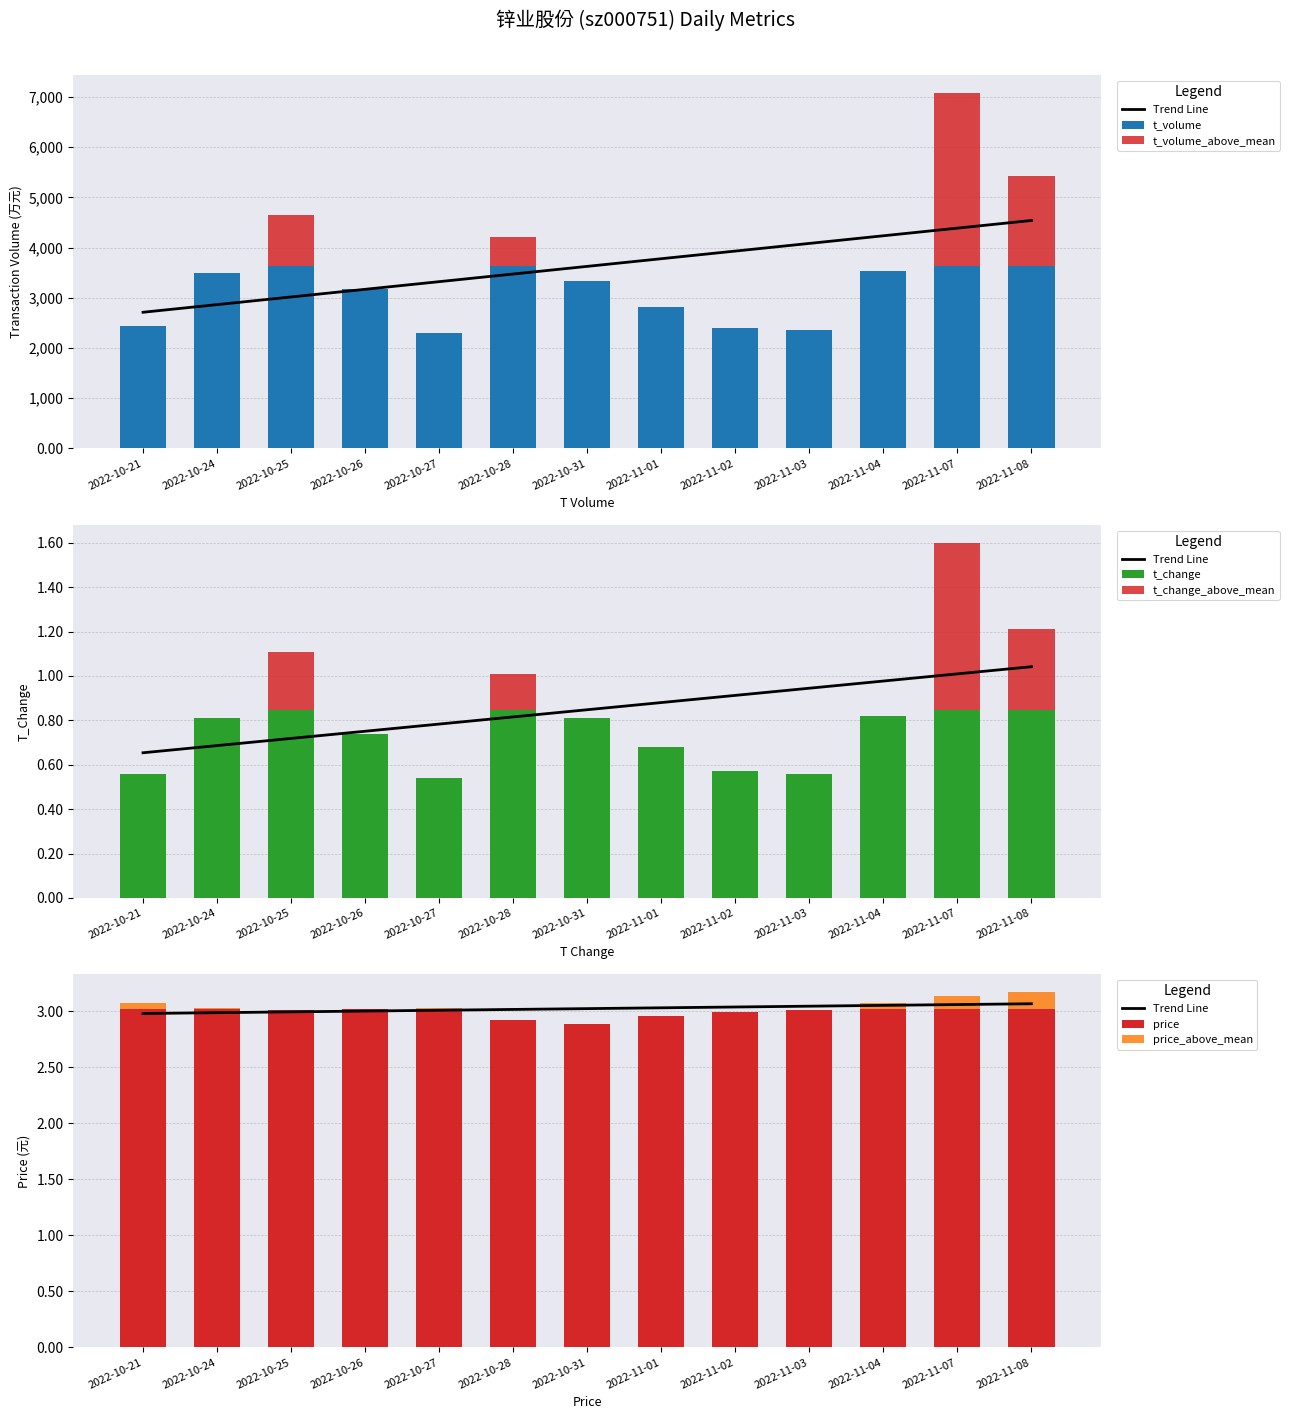

Which has a higher value, 2022-10-26 or 2022-11-07?

2022-11-07